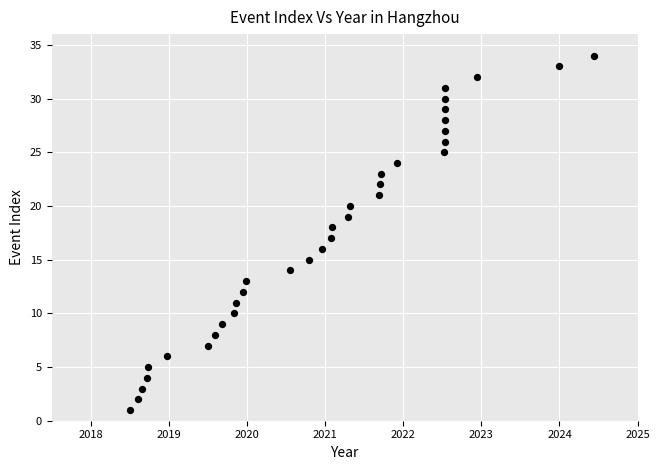

What is the range of Y values (max minus min)?

33